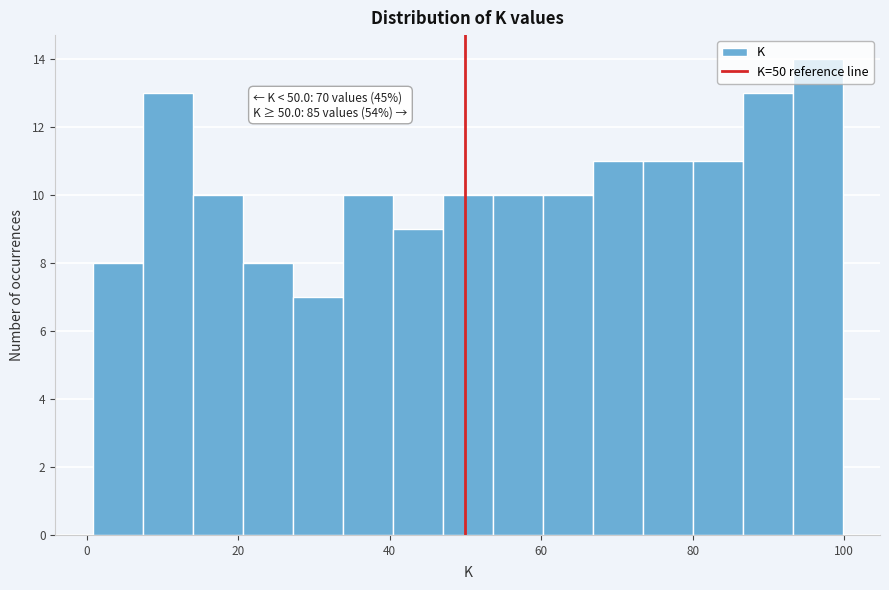

Read against the x-axis, roughly where is the centre of the tallest bar?

96